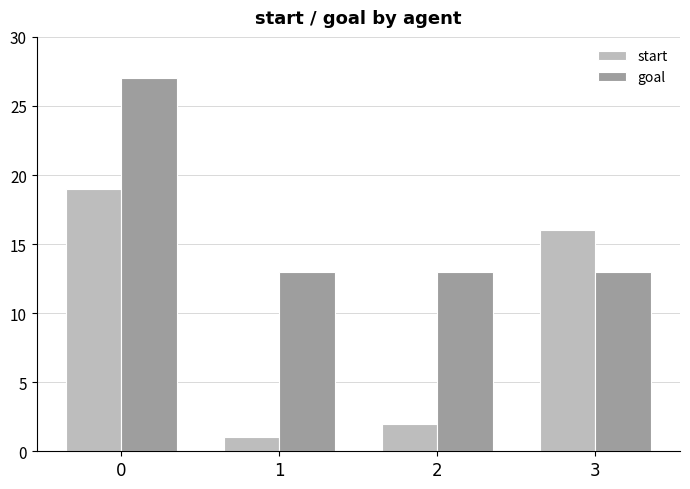

Reading left to right, list all the values displayed in this chart.

start: 0=19	1=1	2=2	3=16
goal: 0=27	1=13	2=13	3=13